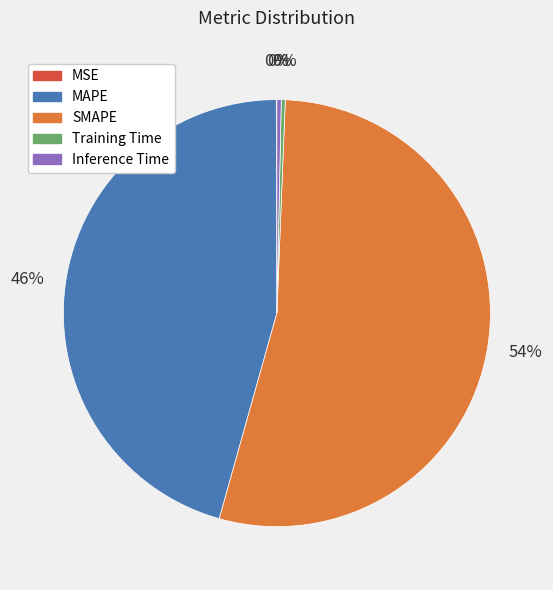

What is the largest slice in the pie chart?

SMAPE